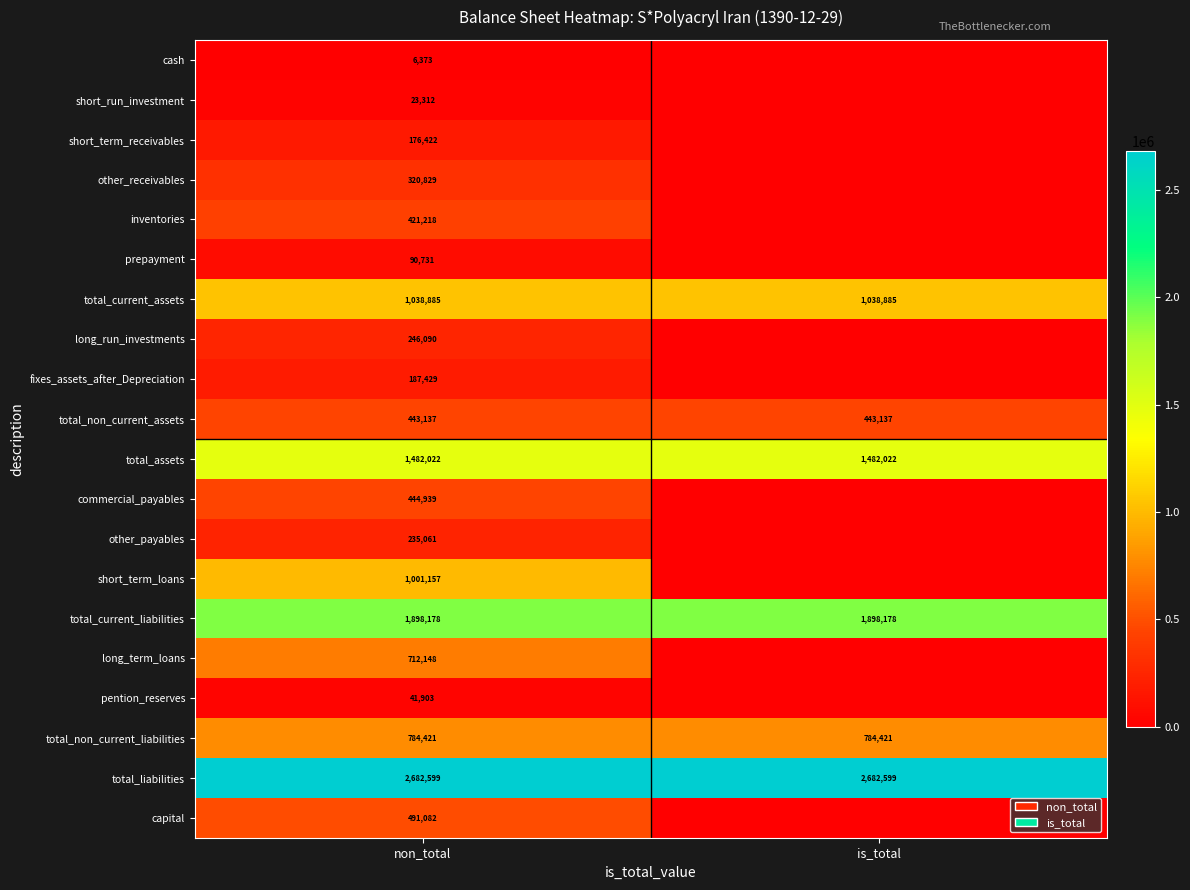

What is the average value of the total_liabilities series?

2682599